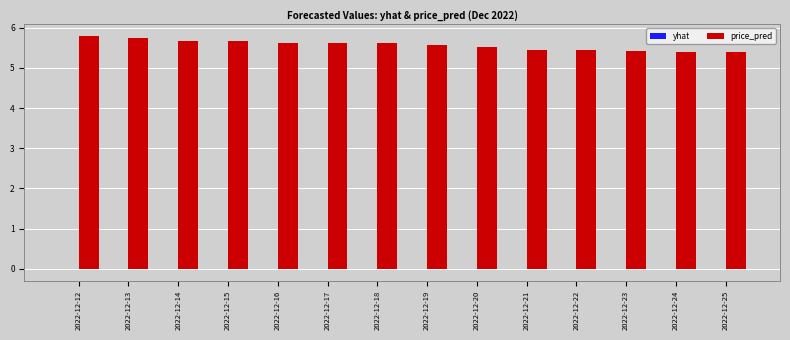

What is the highest value of the price_pred series?

5.8